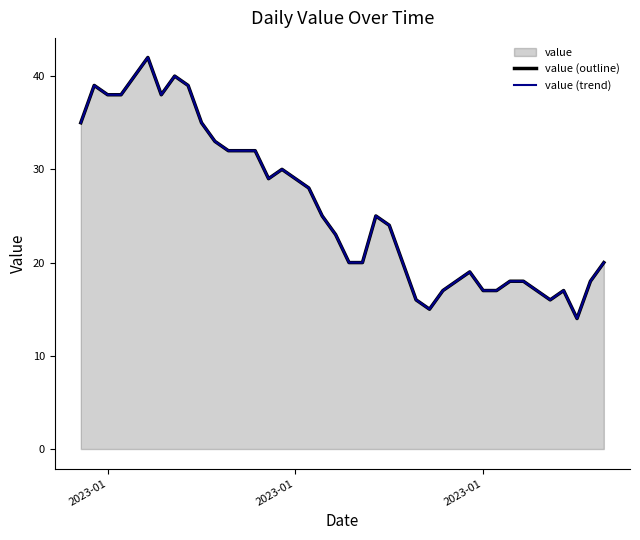

Where does the value (trend) series first go above 25?

2023-01